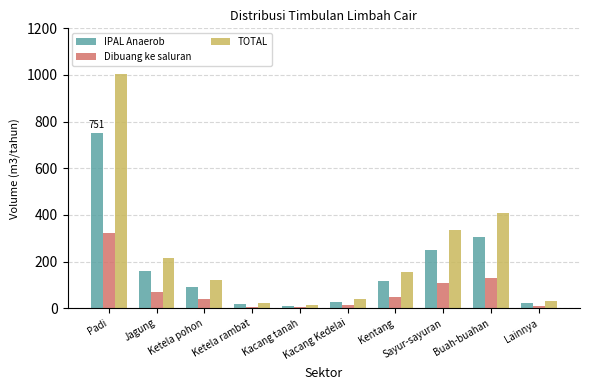

The TOTAL series shows 216.1 at Jagung. True or false?

True